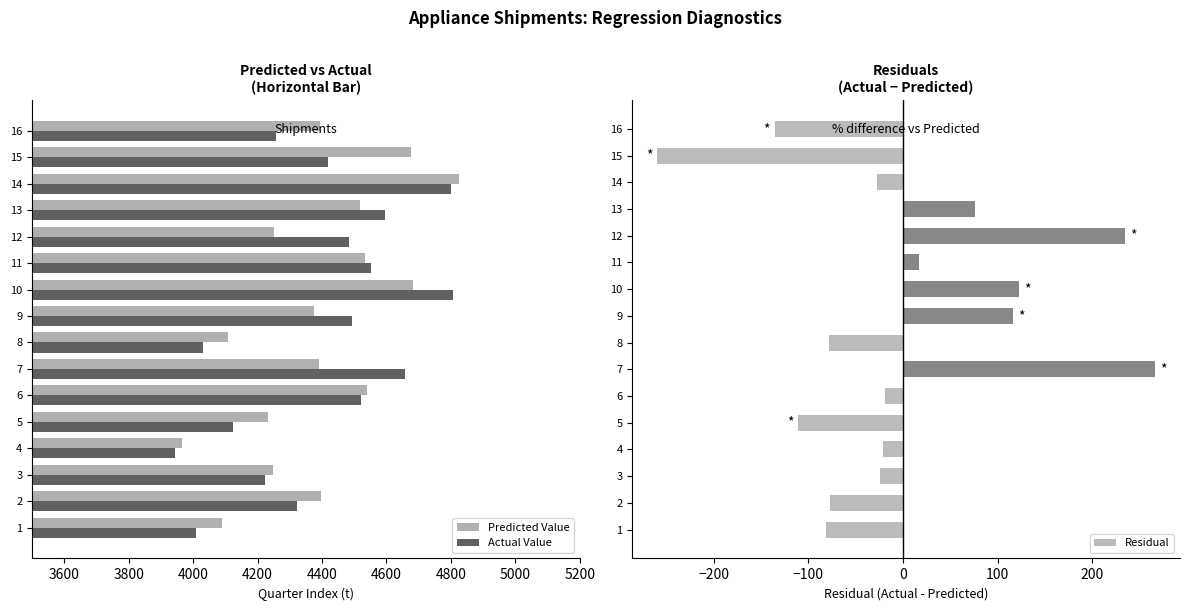

What is the difference between the Predicted Value values at 14 and 2?

428.7